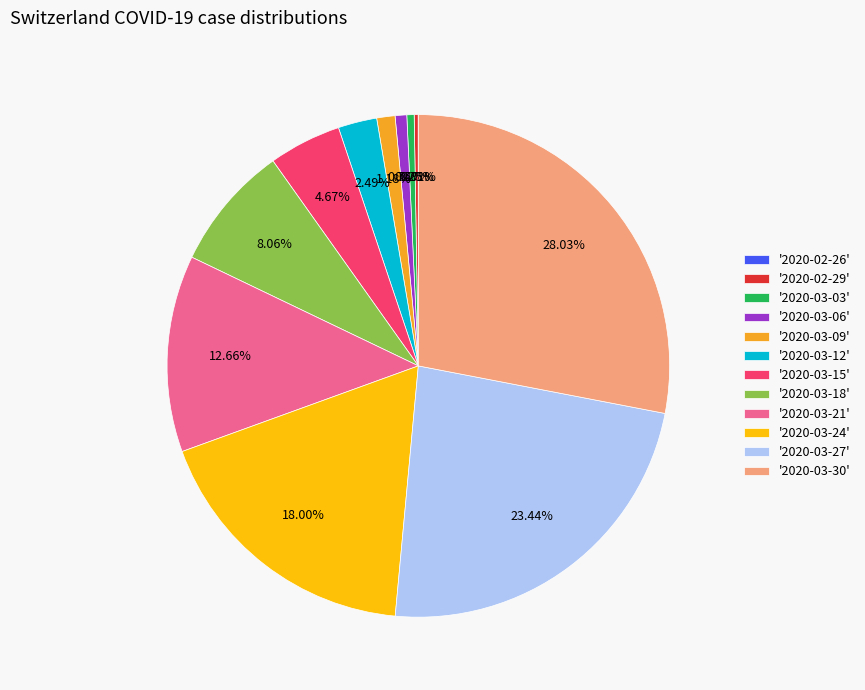

Which slice is the largest?

'2020-03-30'